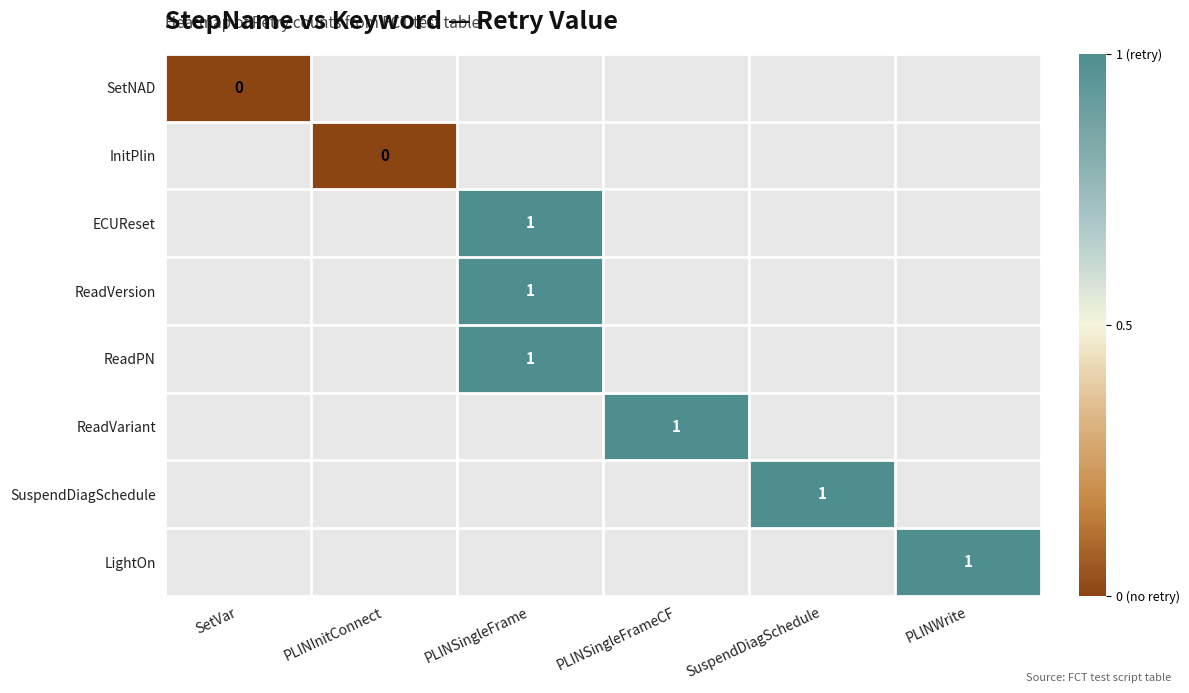

The value of InitPlin at PLINInitConnect is 0.0. True or false?

True